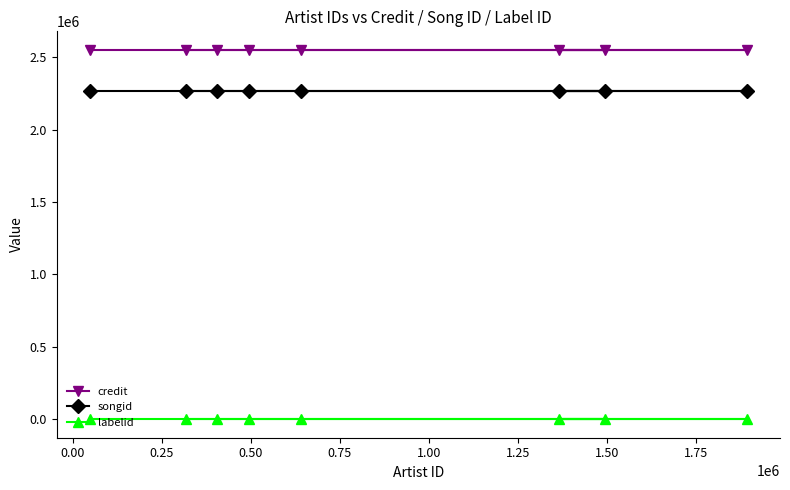

Count the number of categories in the chart.

8